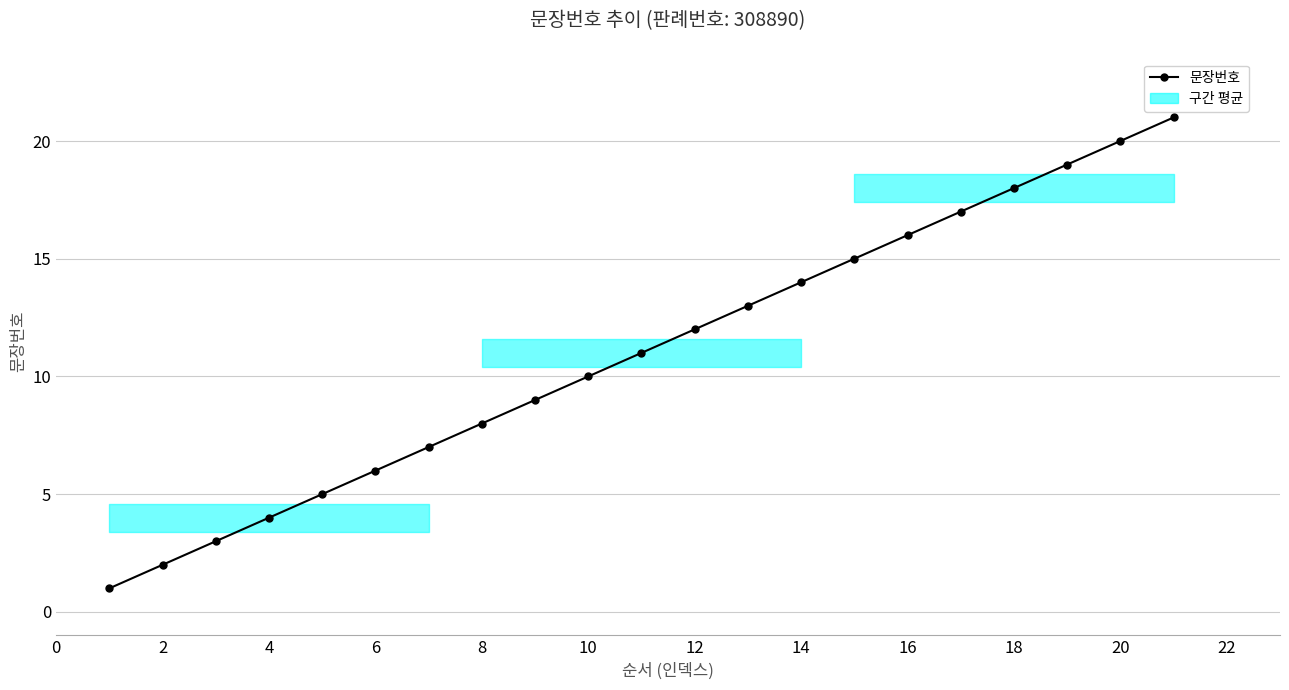

What is the sum of all values?

231